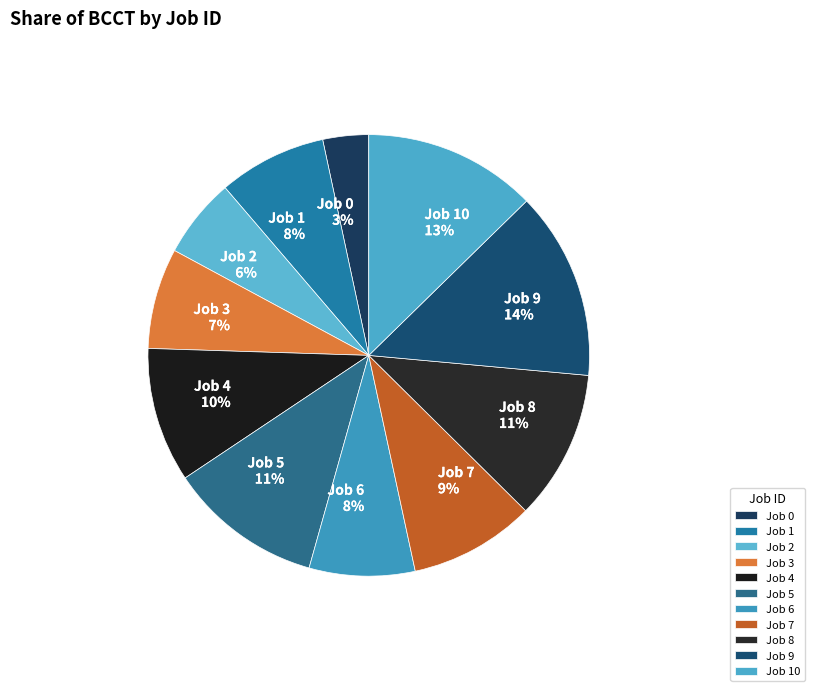

To the nearest percent, what portion does Job 0 represent?

3%